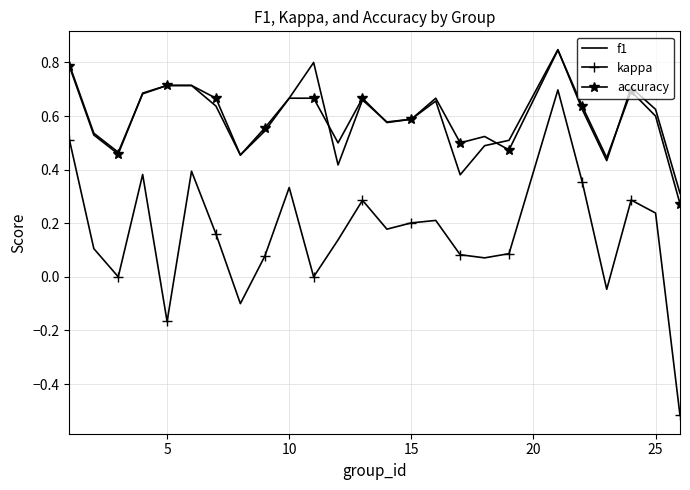

Which series has the widest spread of values?

kappa